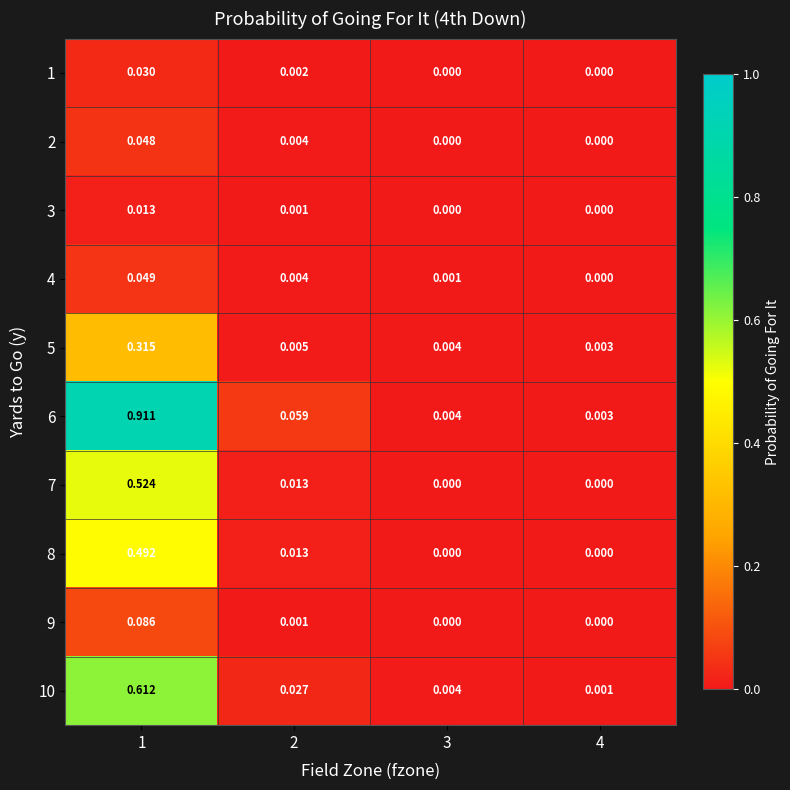

How many series are shown in this chart?

10